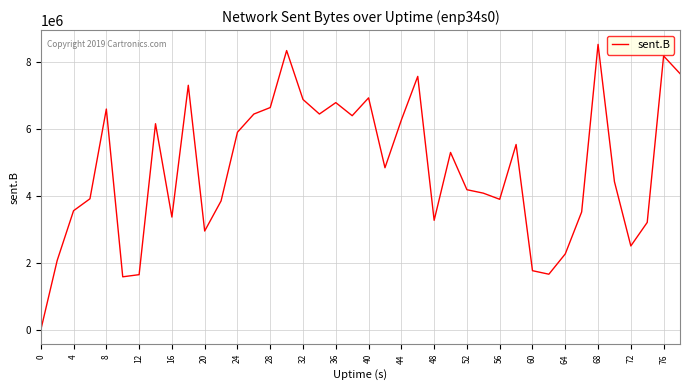

What is the greatest value displayed?

8530446